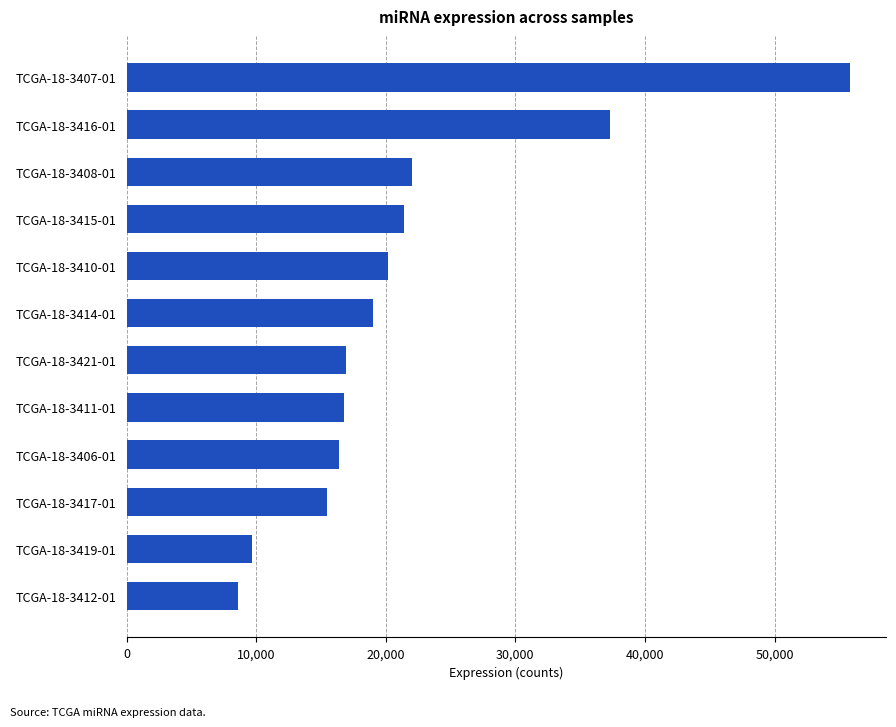

How many data points are less than 19023?

6